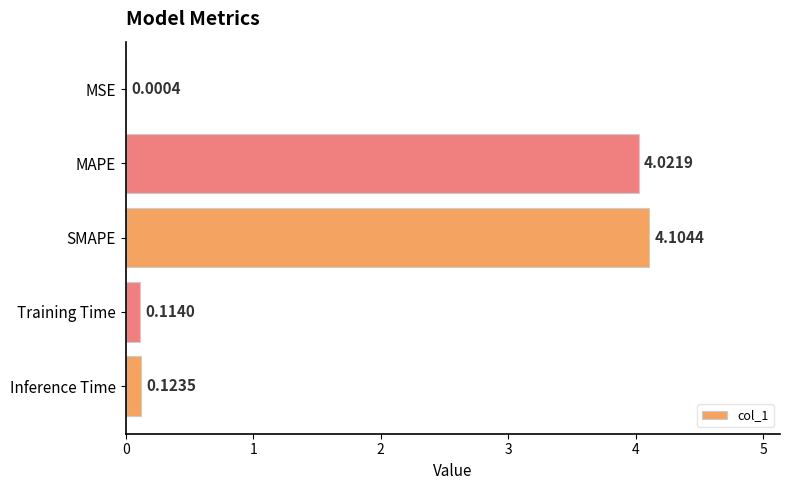

What is the sum of all values?

8.4